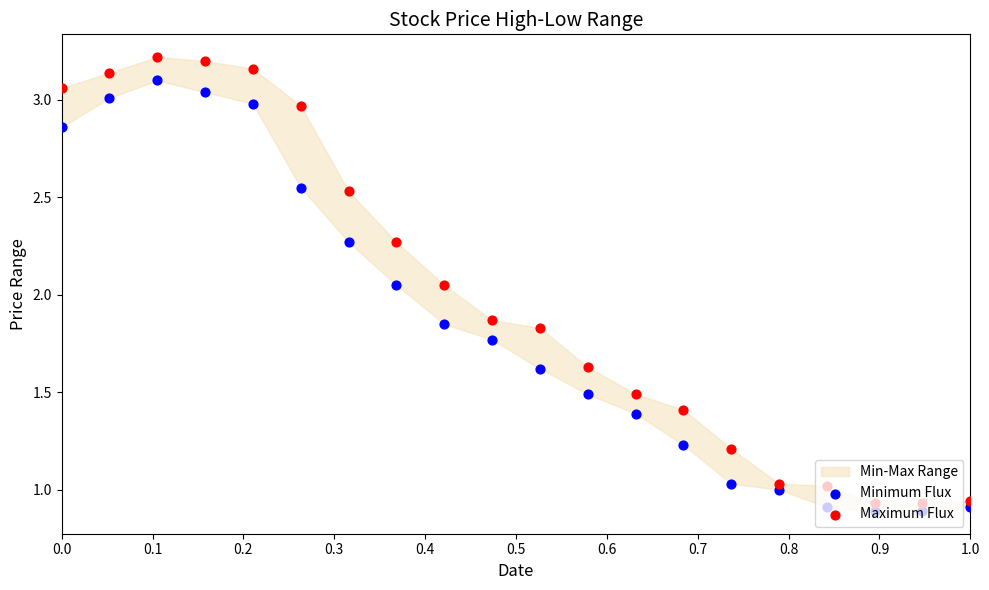

Which series has the largest Y range (max minus min)?

Maximum Flux